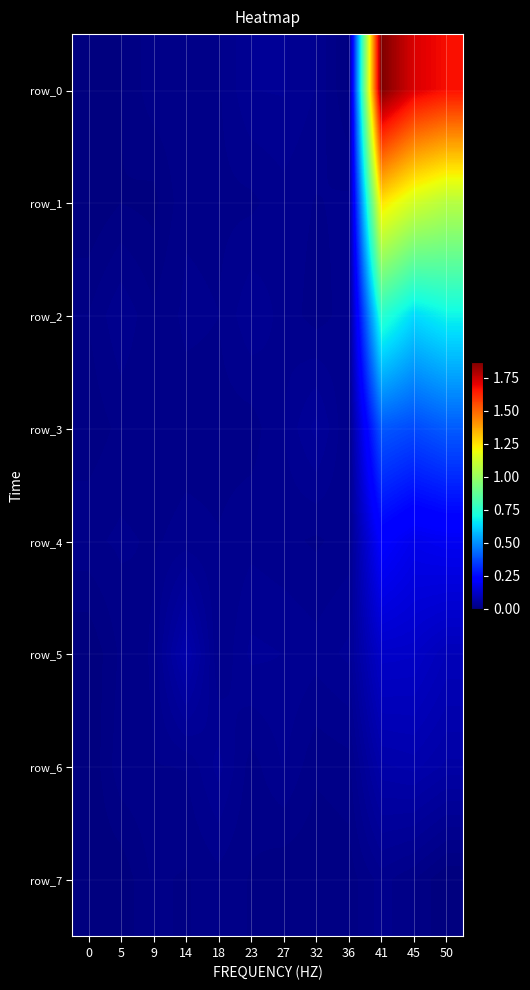

Which series has the largest range (max minus min)?

row_0